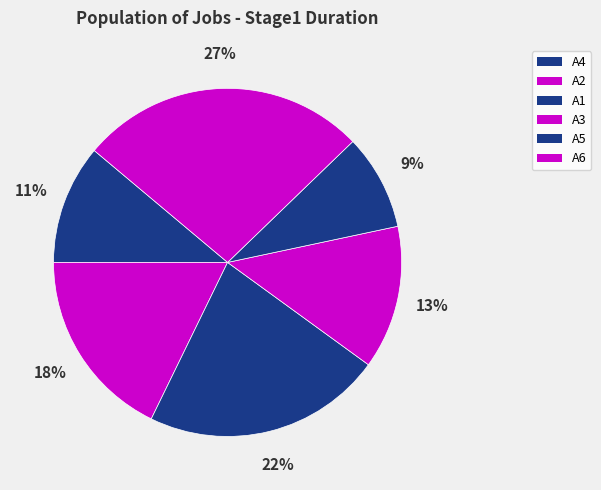

Does any single category account for the majority?

No